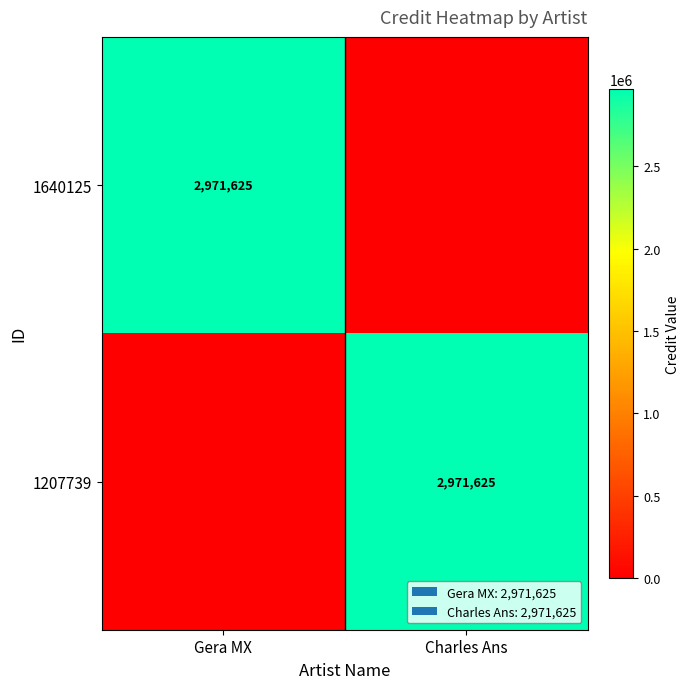

The value of 1207739 at Charles Ans is 2971625. True or false?

True